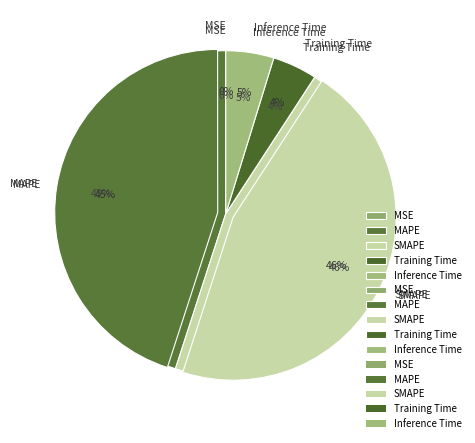

What is the change in value from MAPE to SMAPE?

+0.1